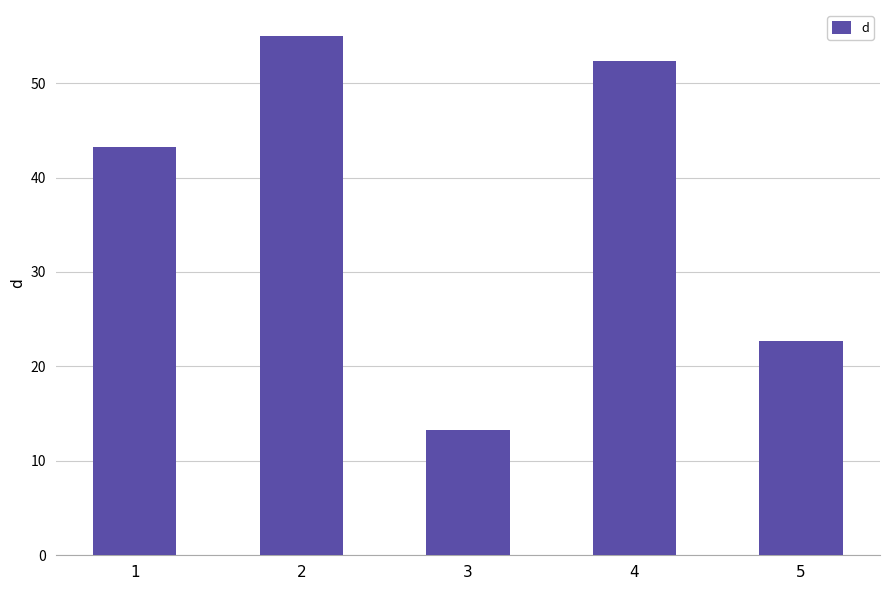

Reading right to left, extract all data points from this chart.

5=22.7	4=52.3	3=13.3	2=55.0	1=43.3